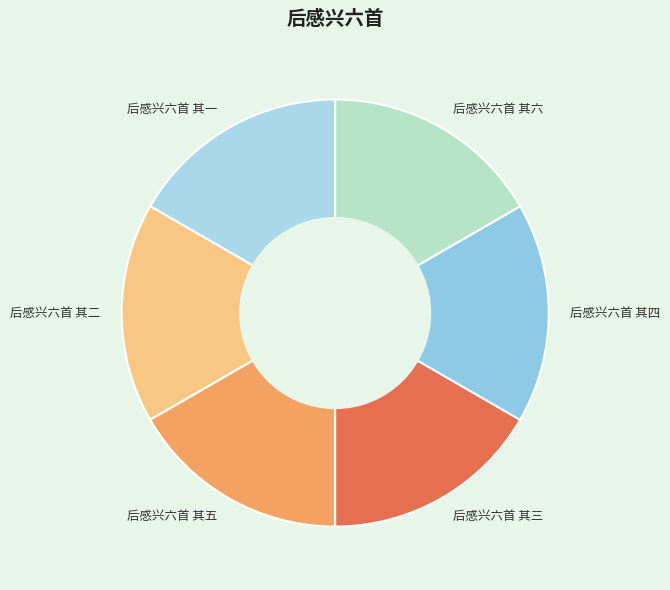

What is the ratio of the value at 后感兴六首 其六 to the value at 后感兴六首 其二?

1.0